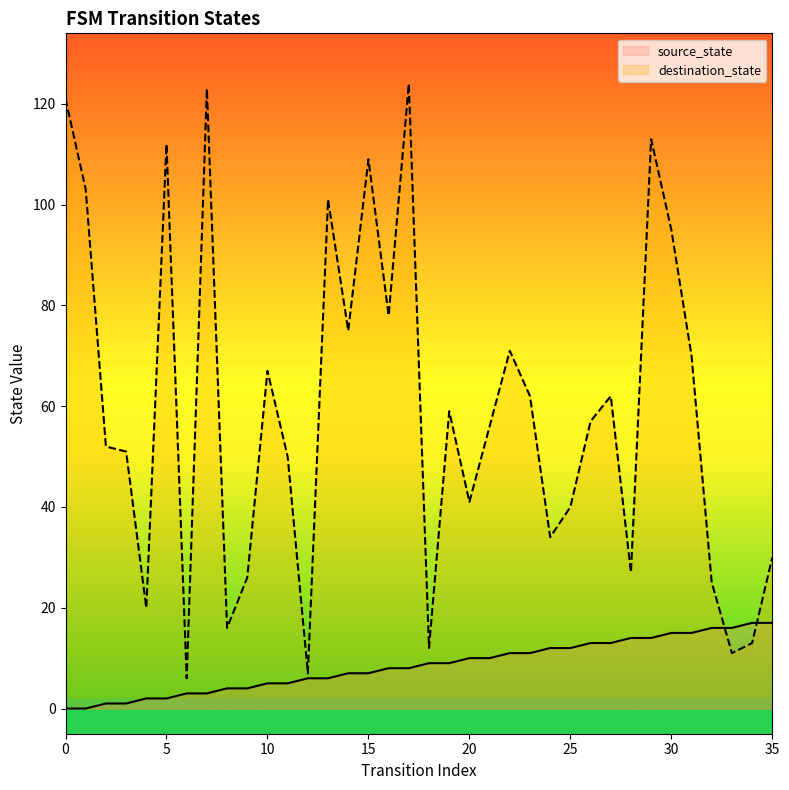

Which series has the largest range (max minus min)?

destination_state